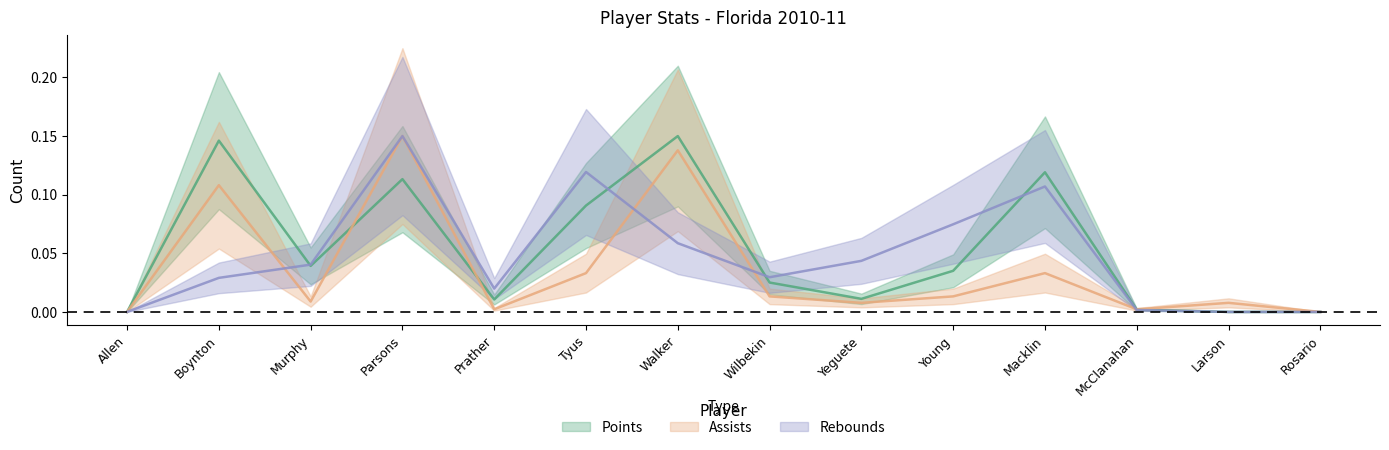

How many times do assists and points cross each other?

3